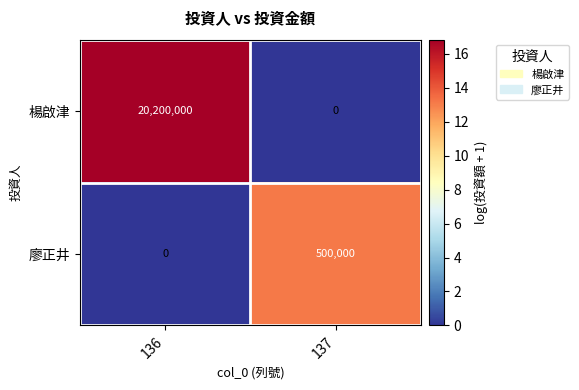

Count the number of categories in the chart.

2